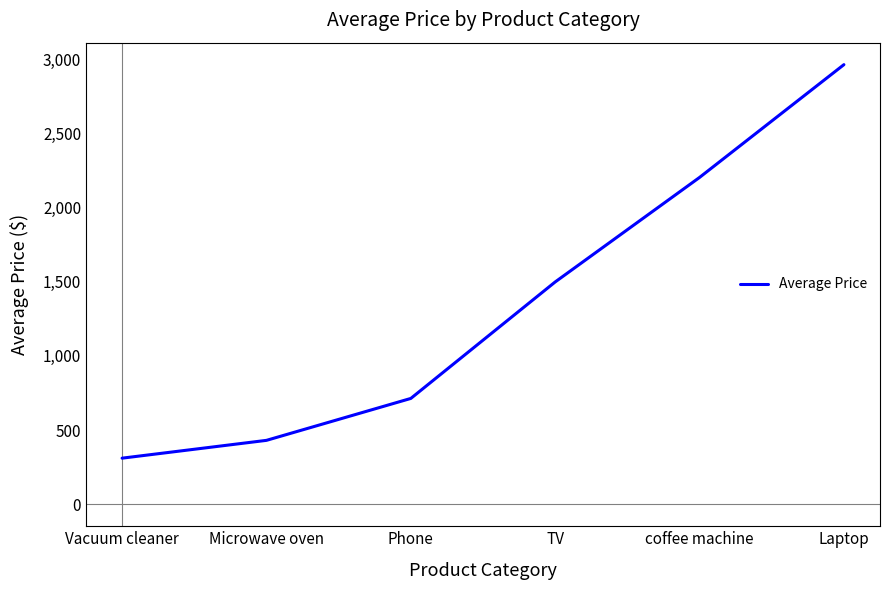

What position from the right is Microwave oven?

5